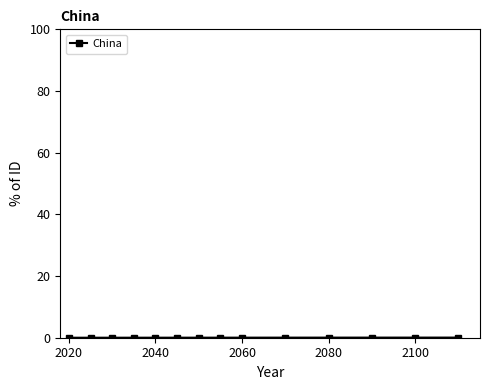

What is the sum of all values?

0.3